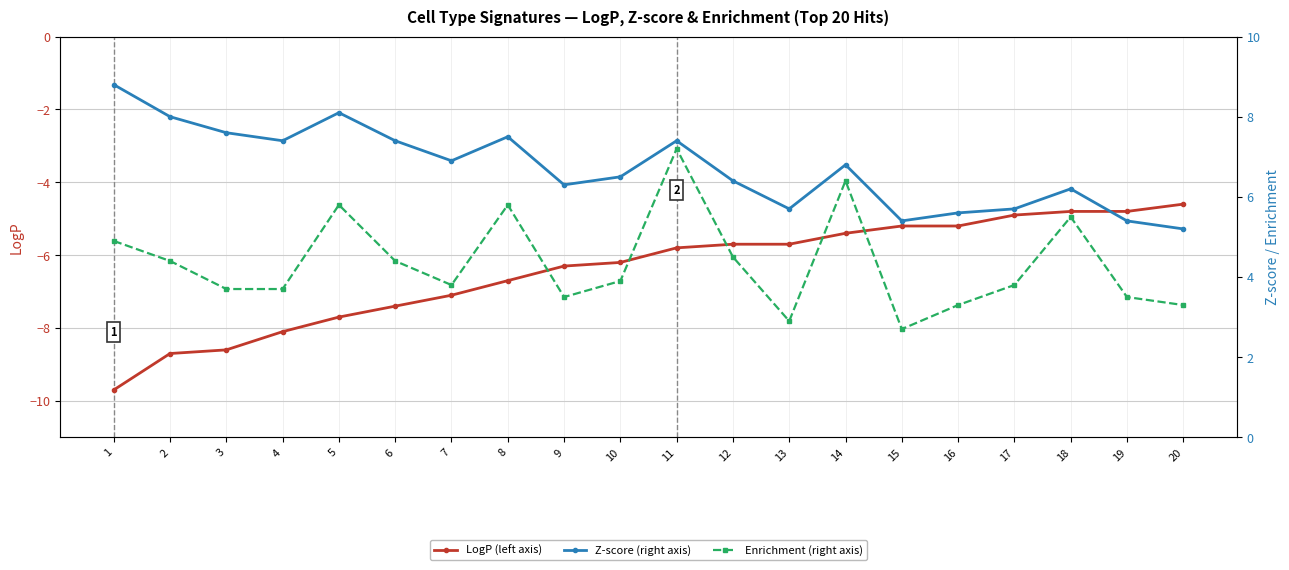

Which series has the largest range (max minus min)?

LogP (left axis)